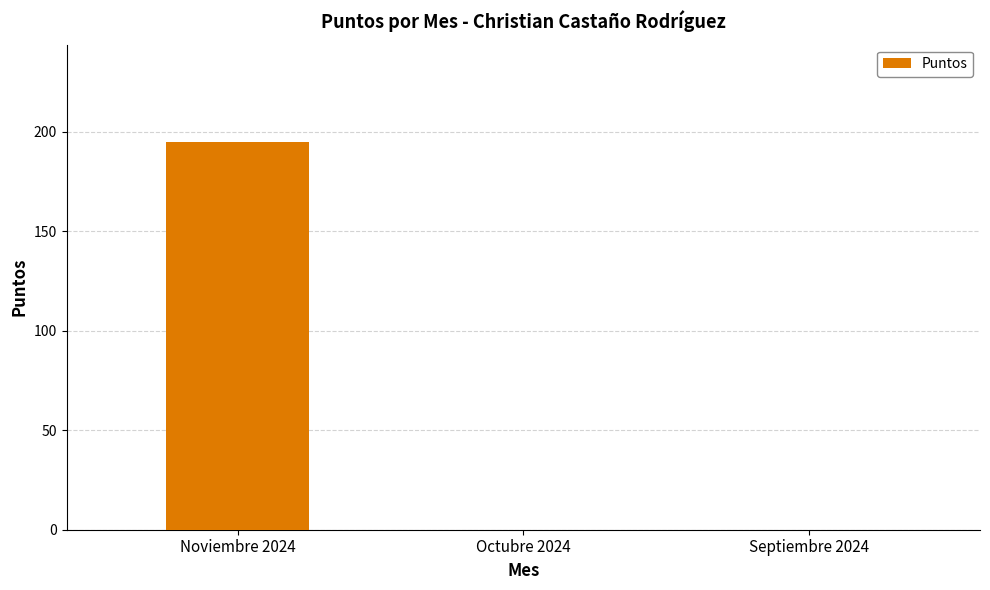

Between Noviembre 2024 and Septiembre 2024, which is larger?

Noviembre 2024